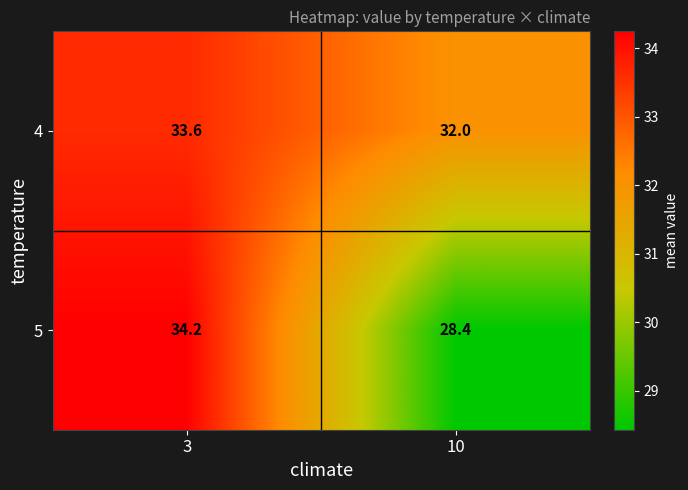

At which label does 4 reach its peak?

3